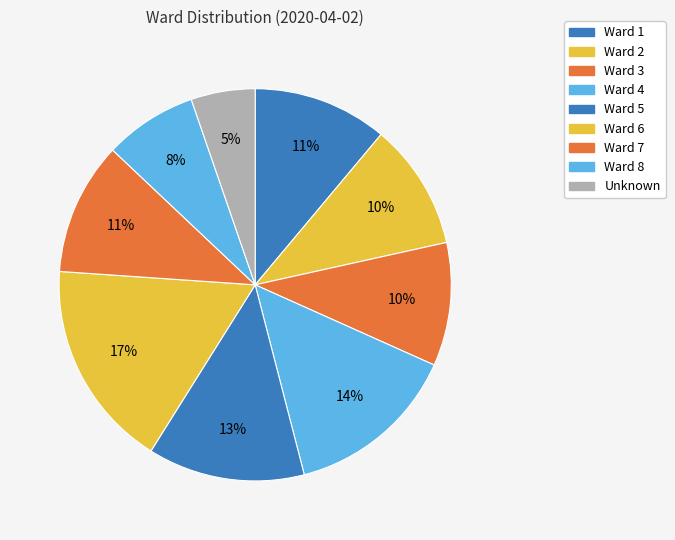

Count the number of slices in the pie.

9